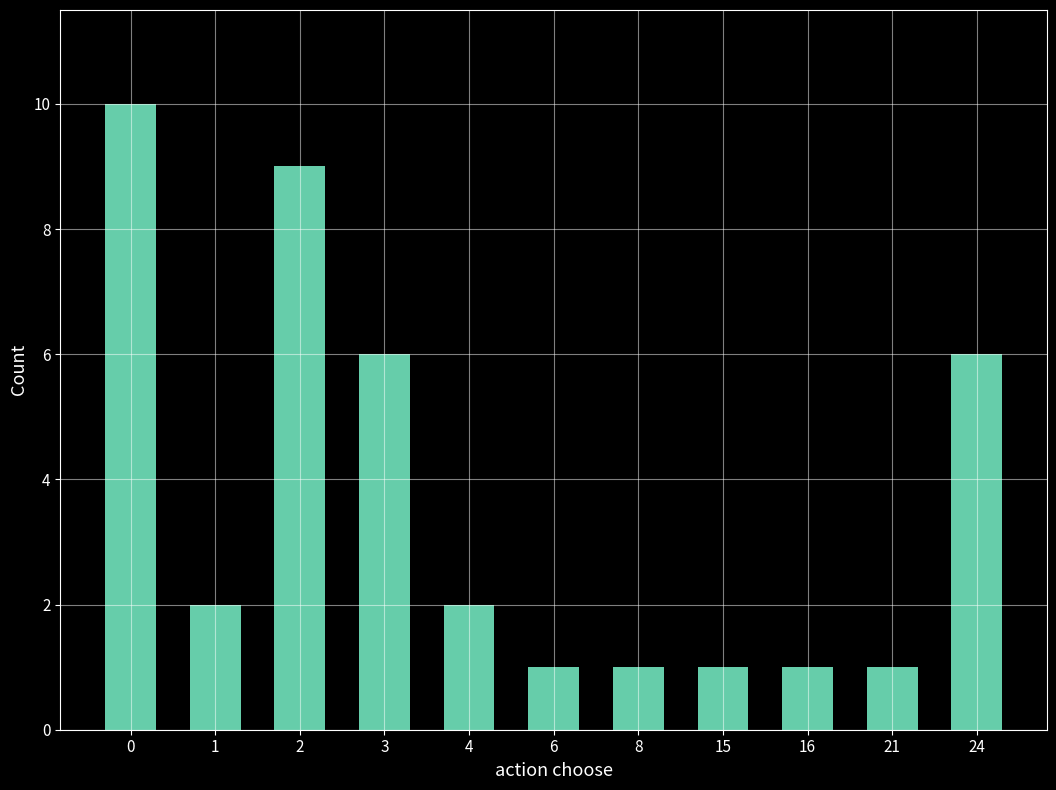

What is the smallest value displayed?

1